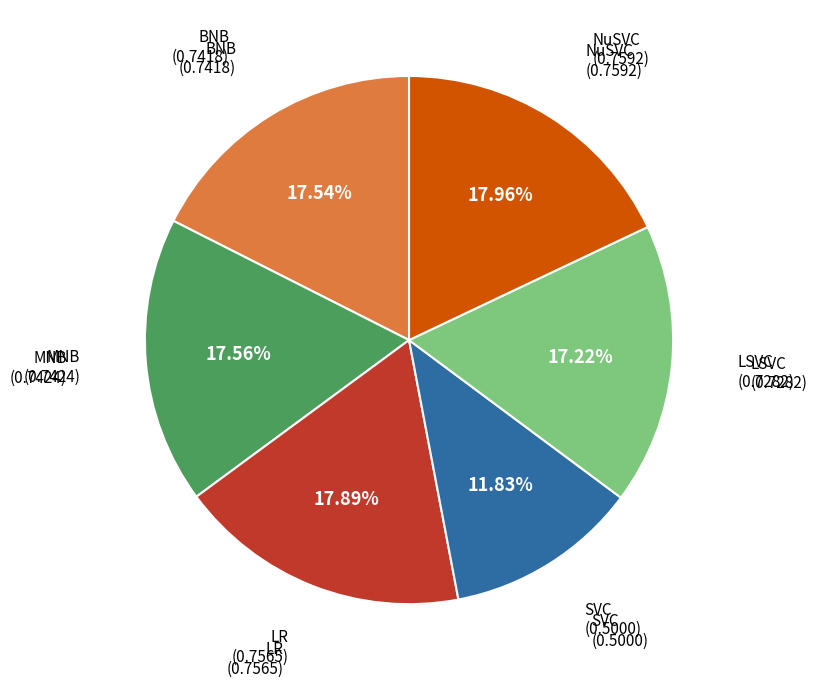

What is the smallest slice in the pie chart?

SVC